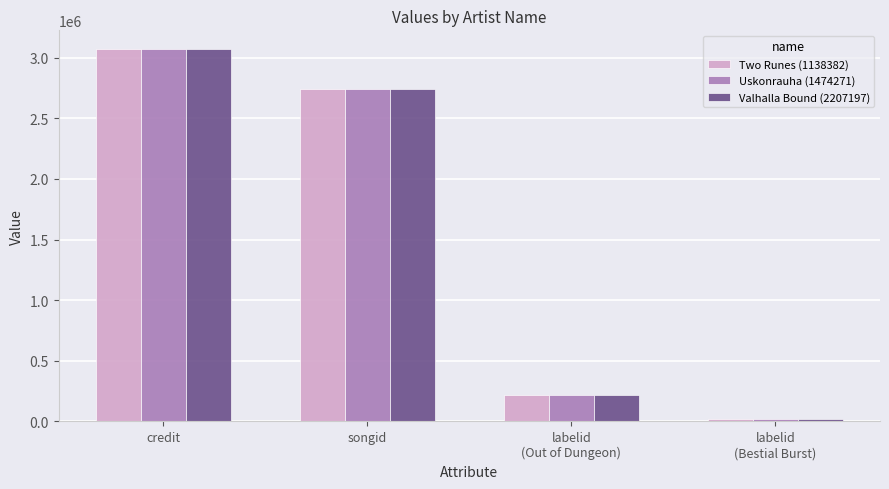

Reading right to left, list all the values displayed in this chart.

Two Runes (1138382): labelid
(Bestial Burst)=17504	labelid
(Out of Dungeon)=215403	songid=2743063	credit=3072286
Uskonrauha (1474271): labelid
(Bestial Burst)=17504	labelid
(Out of Dungeon)=215403	songid=2743063	credit=3072286
Valhalla Bound (2207197): labelid
(Bestial Burst)=17504	labelid
(Out of Dungeon)=215403	songid=2743063	credit=3072286